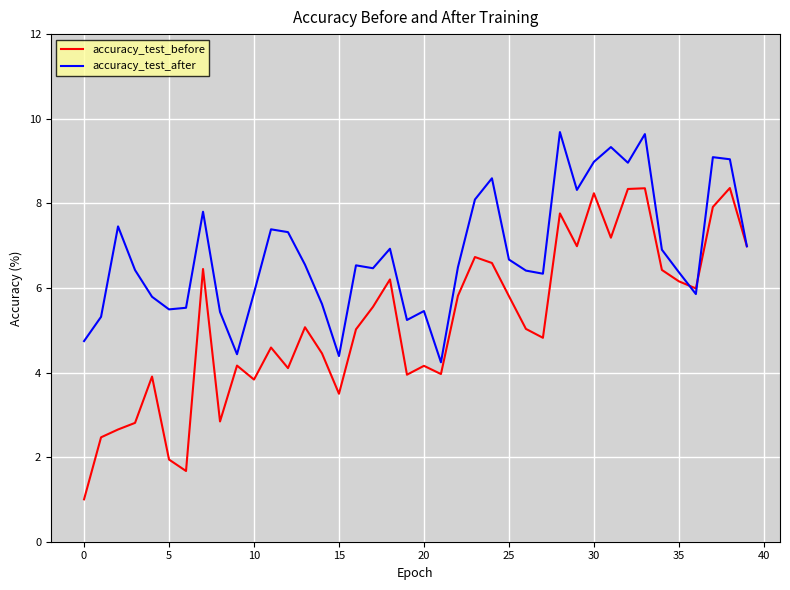

Which series has the largest range (max minus min)?

accuracy_test_before